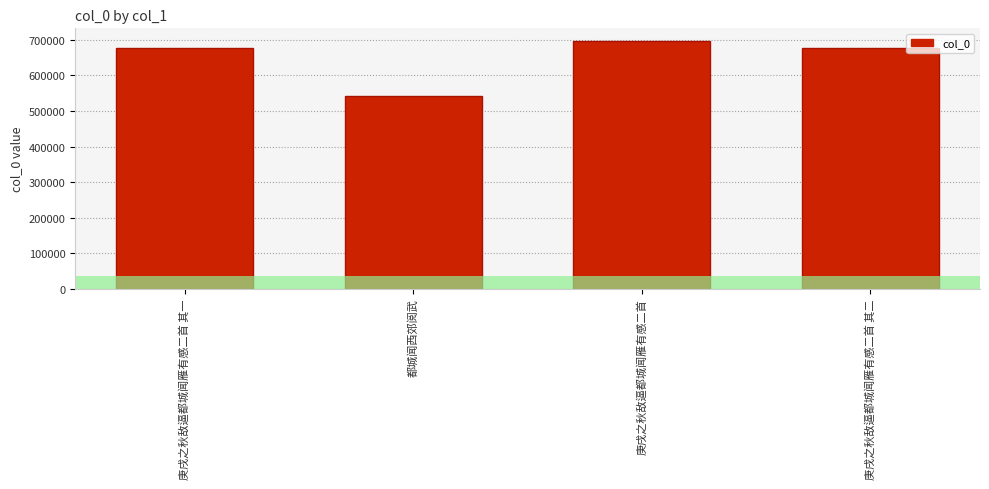

What value does the data have at 庚戌之秋敌逼都城闻雁有感二首, to the nearest 100?

697600